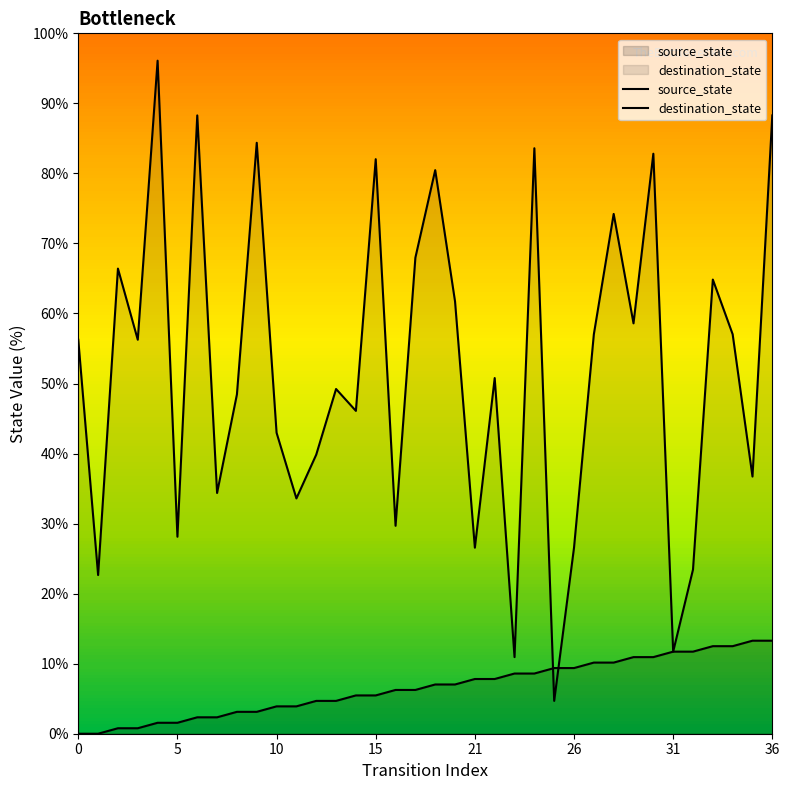

What are all the series names shown in the legend?

source_state, destination_state